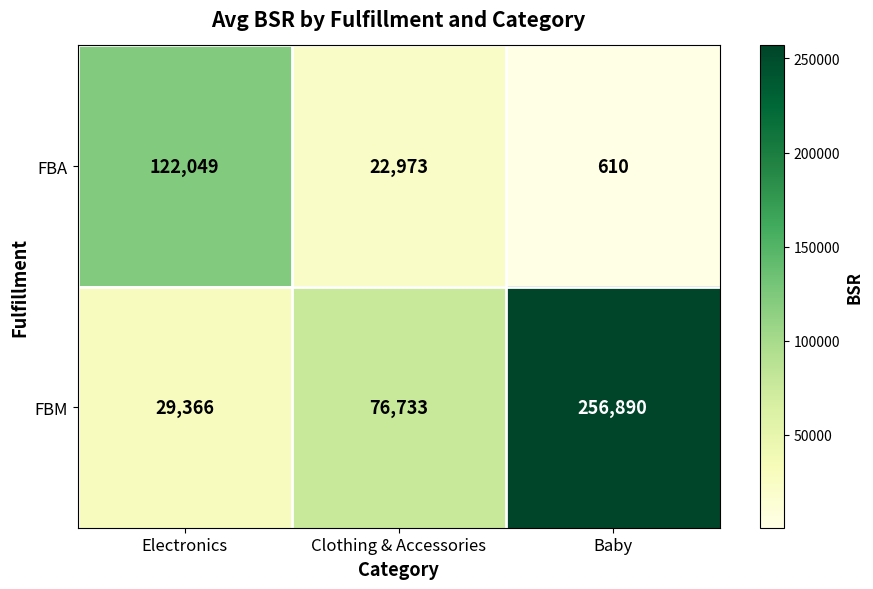

What is the sum of the FBM values at Electronics and Baby?

286256